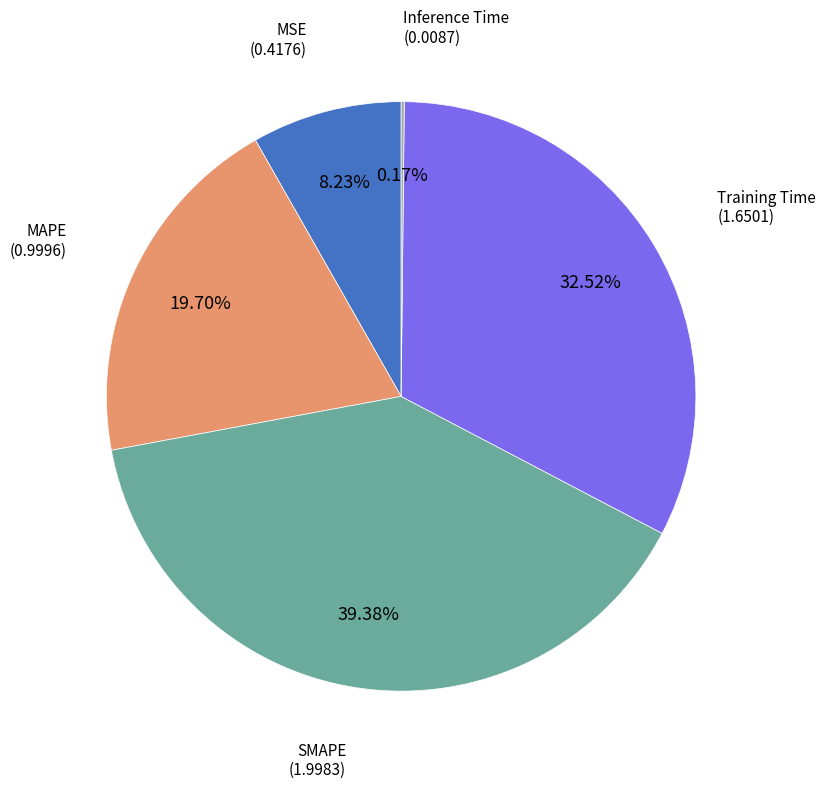

To the nearest percent, what is the combined percentage of SMAPE and Training Time?

72%